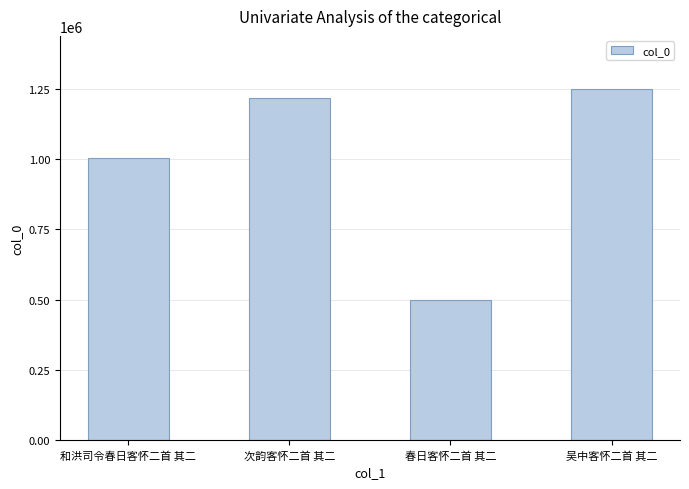

At which category does the chart reach its peak across all series?

吴中客怀二首 其二